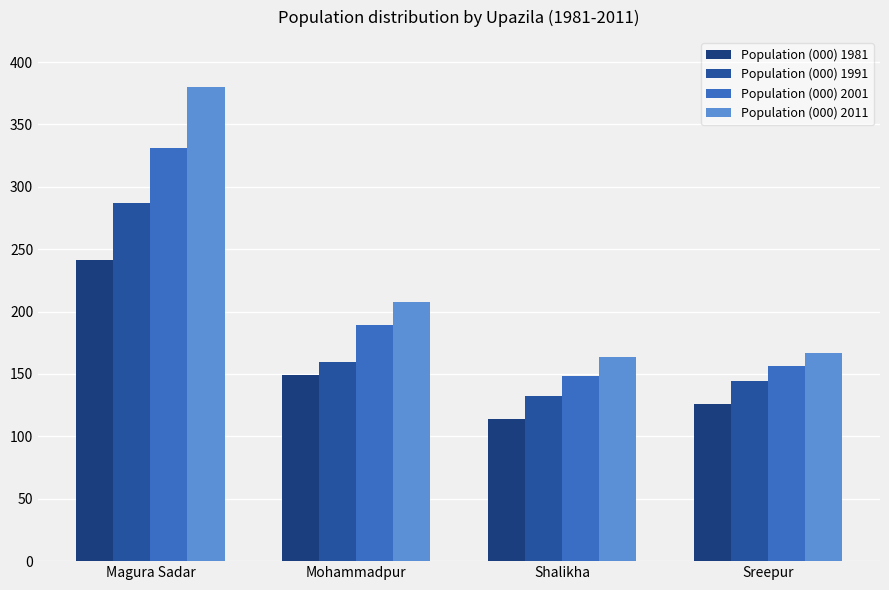

Which series has the largest range (max minus min)?

Population (000) 2011